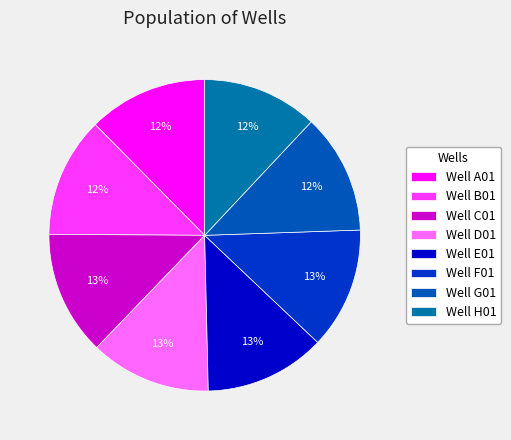

Does any single category account for the majority?

No